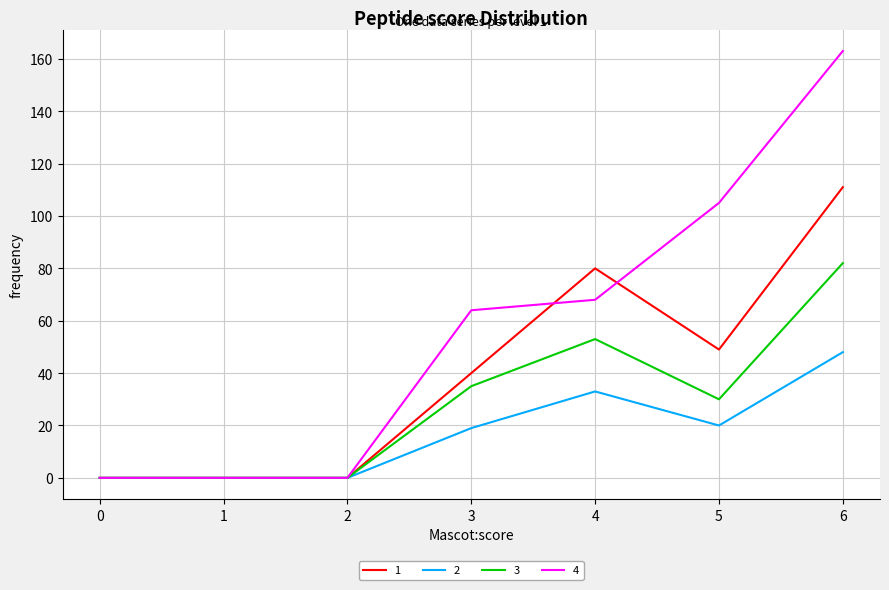

At which label does 1 reach its peak?

6